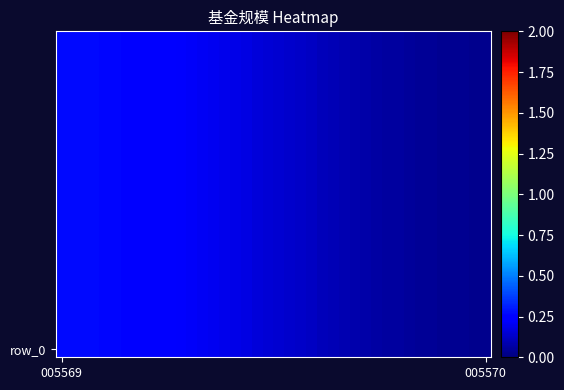

Count the number of data series in this chart.

20